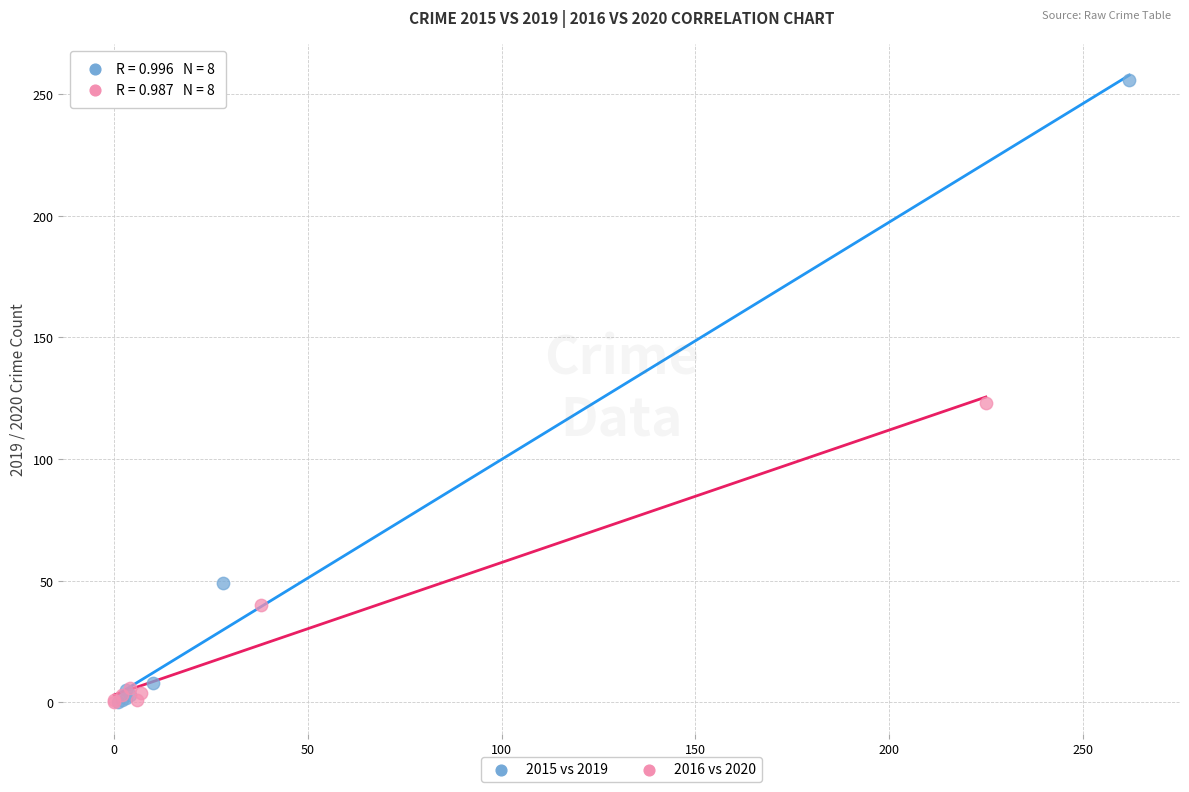

What are all the series names shown in the legend?

2015 vs 2019, 2016 vs 2020